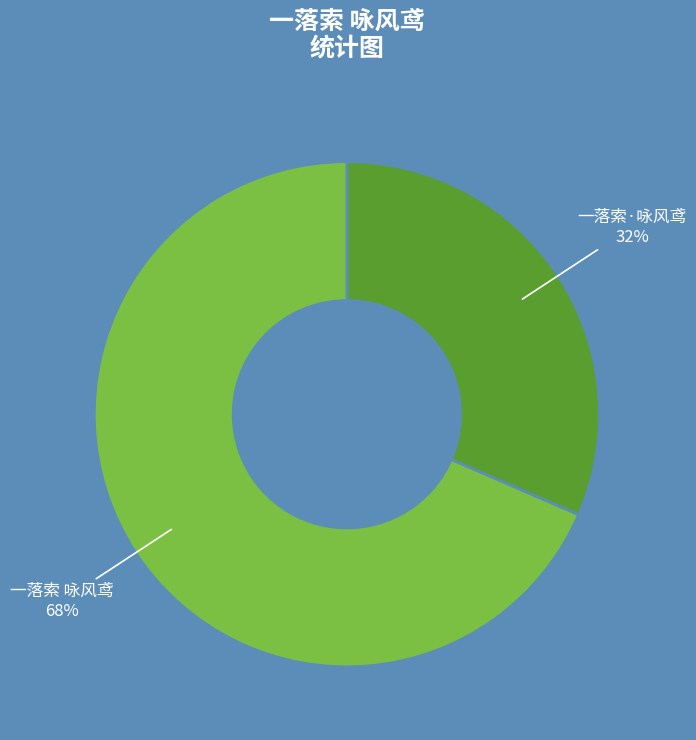

How many segments does this pie chart have?

2